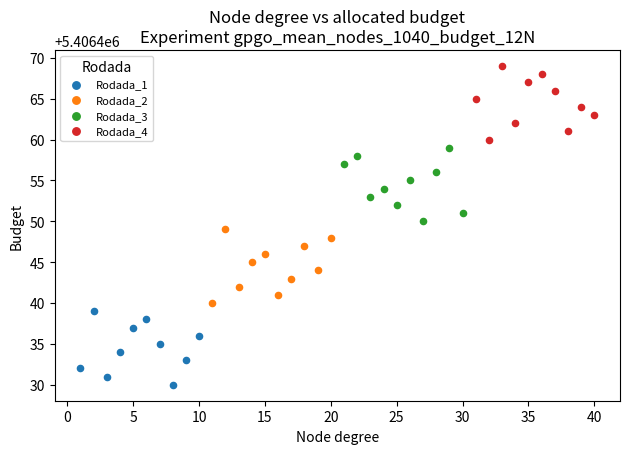

Which series contains the lowest Y value?

Rodada_1